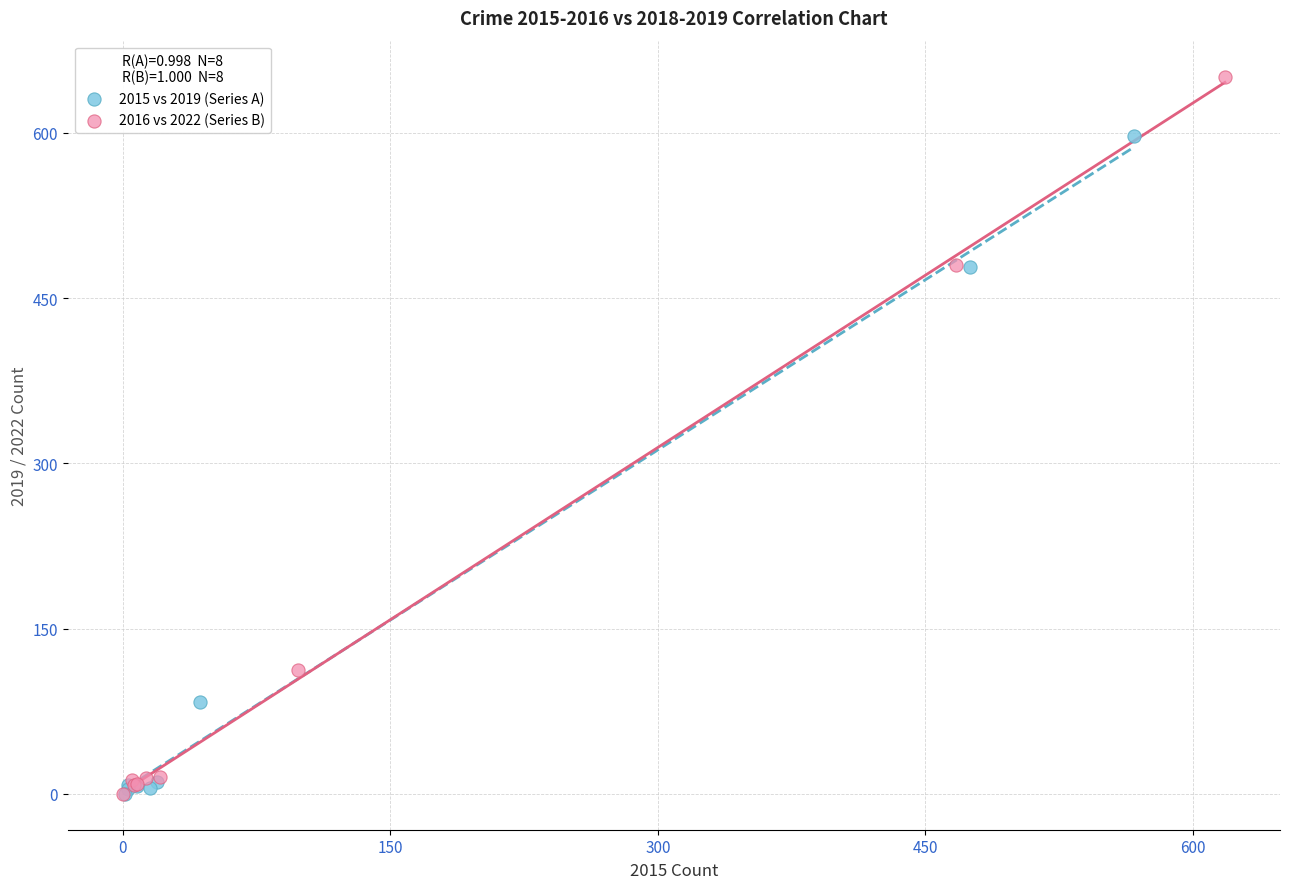

Which series contains the highest Y value?

2016 vs 2022 (Series B)